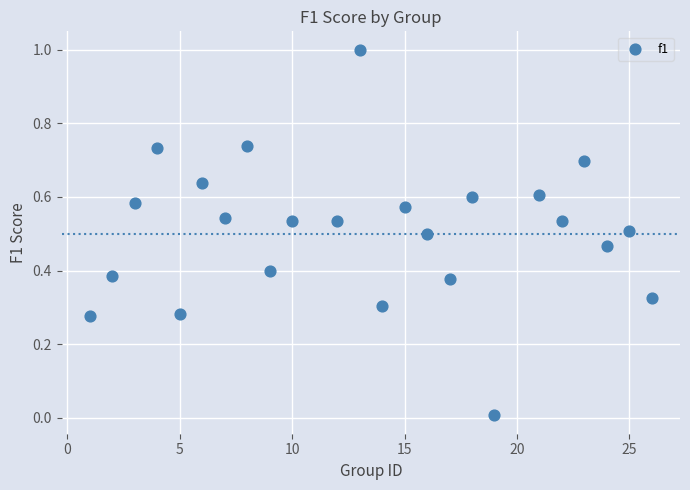

What is the range of Y values (max minus min)?

1.0